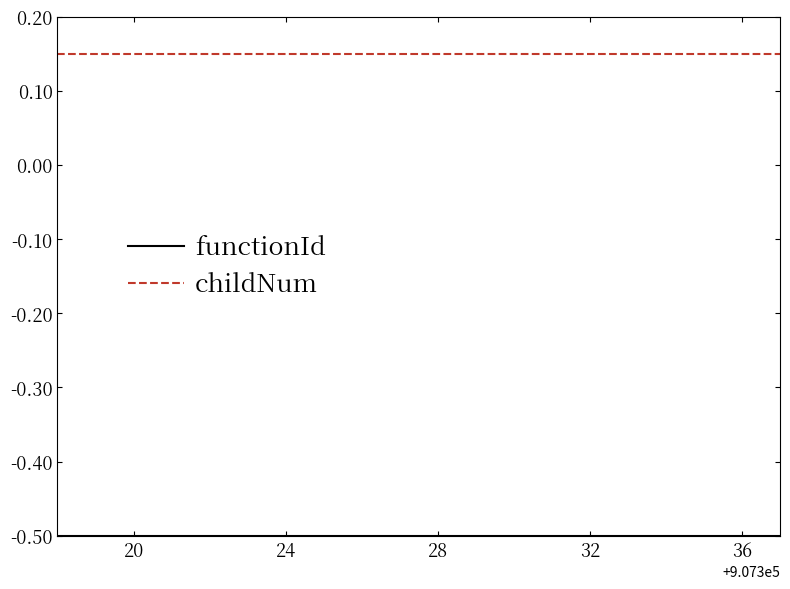

What is the smallest value displayed?

-0.5